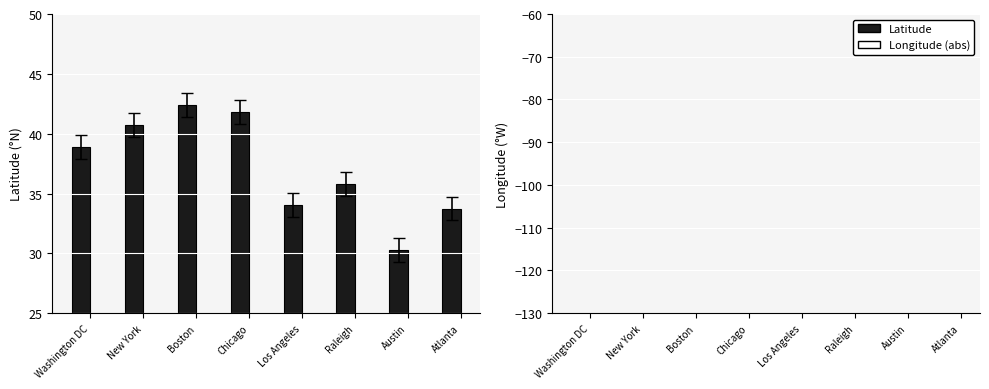

What is the sum of all Latitude values?

297.7